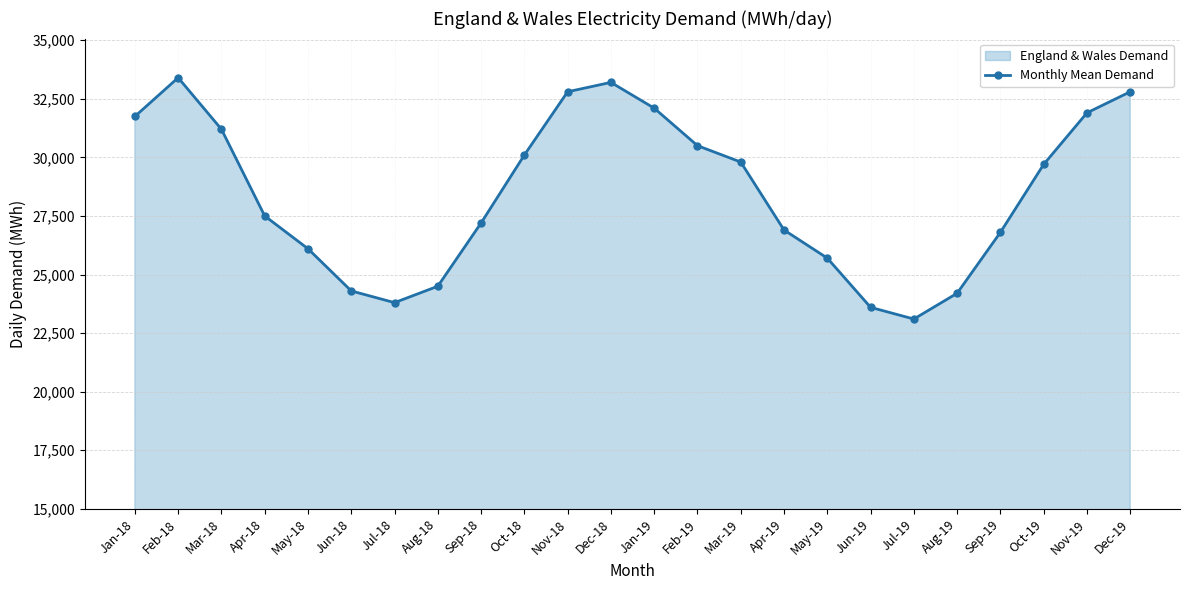

What value does the data have at Mar-18, to the nearest 50?

31200